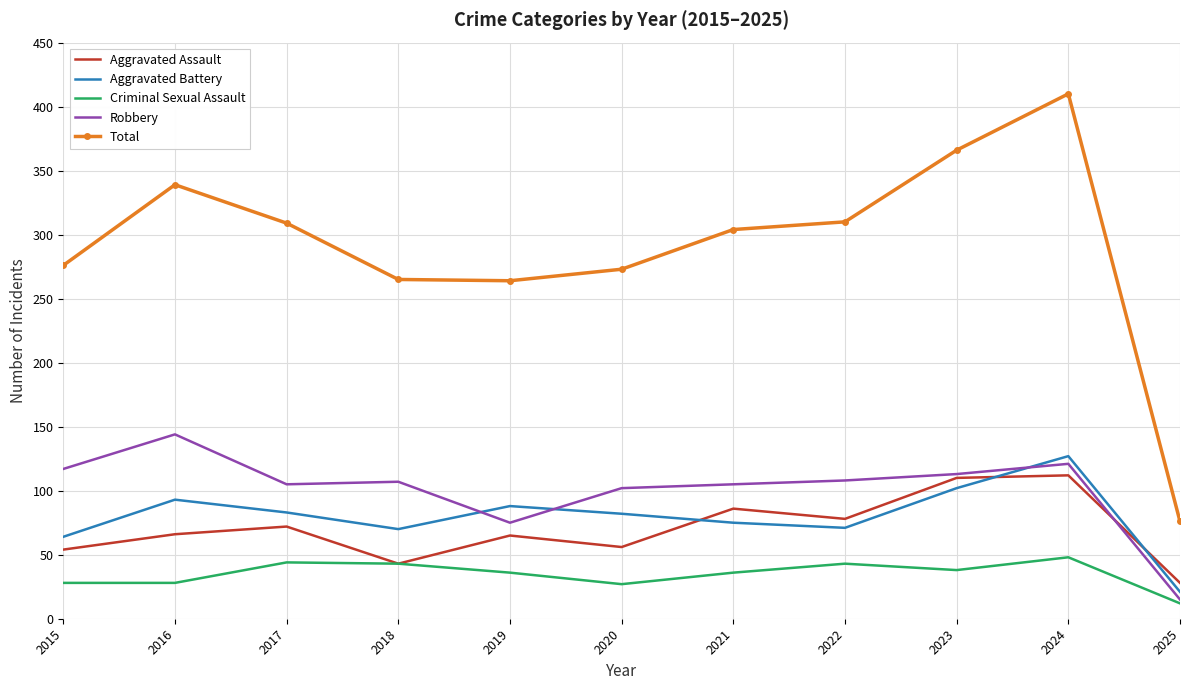

True or false: Robbery and Aggravated Assault cross at least once.

True